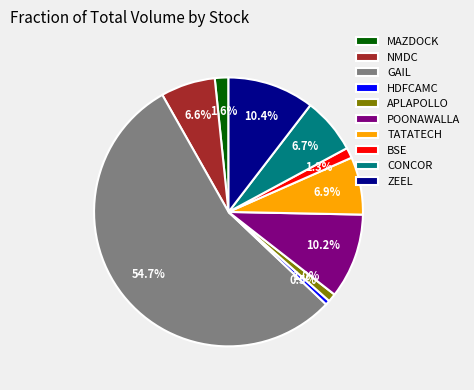

Combined, do BSE and MAZDOCK account for over 50%?

No